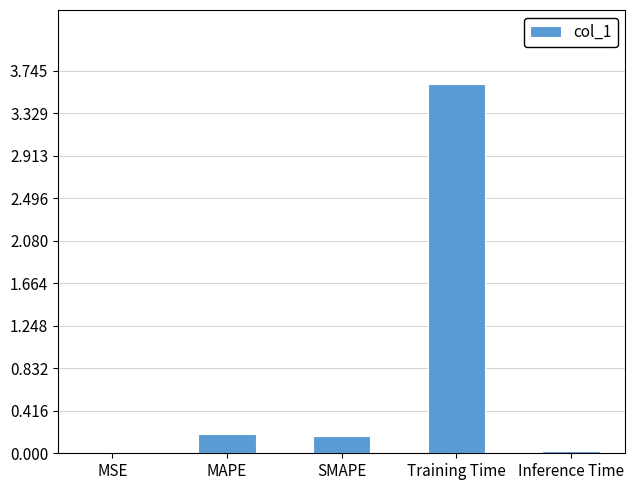

The chart shows a value of 0.2 at SMAPE. True or false?

True